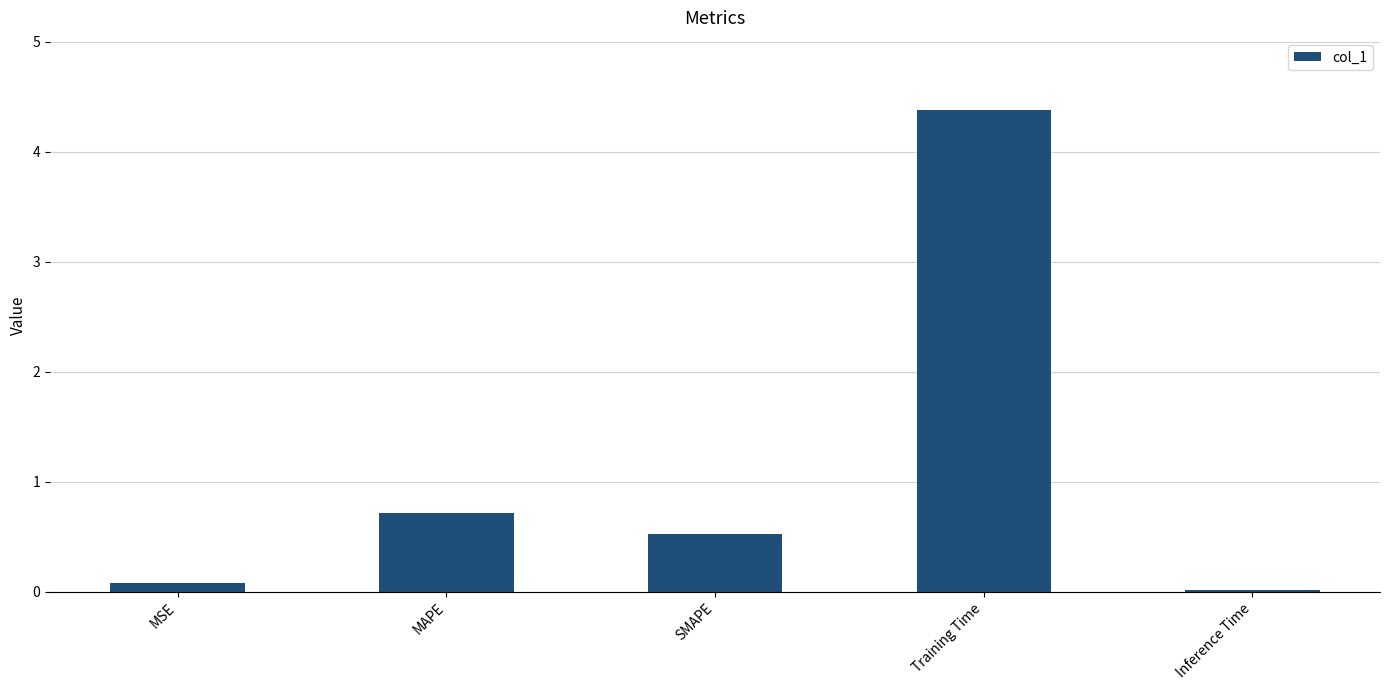

Between MAPE and Inference Time, which is larger?

MAPE